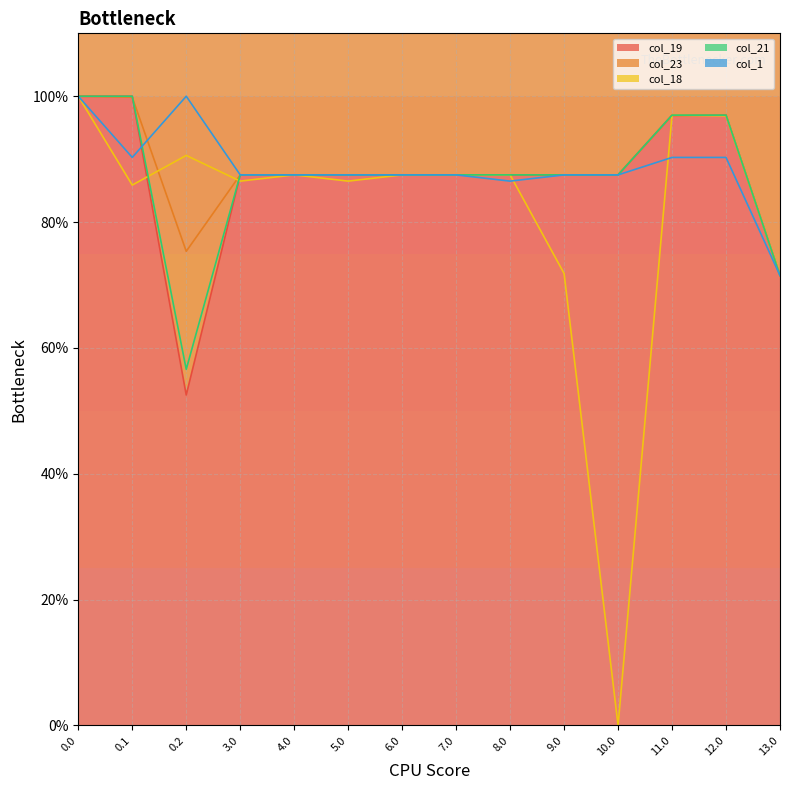

Which series has the largest total across all categories?

col_1